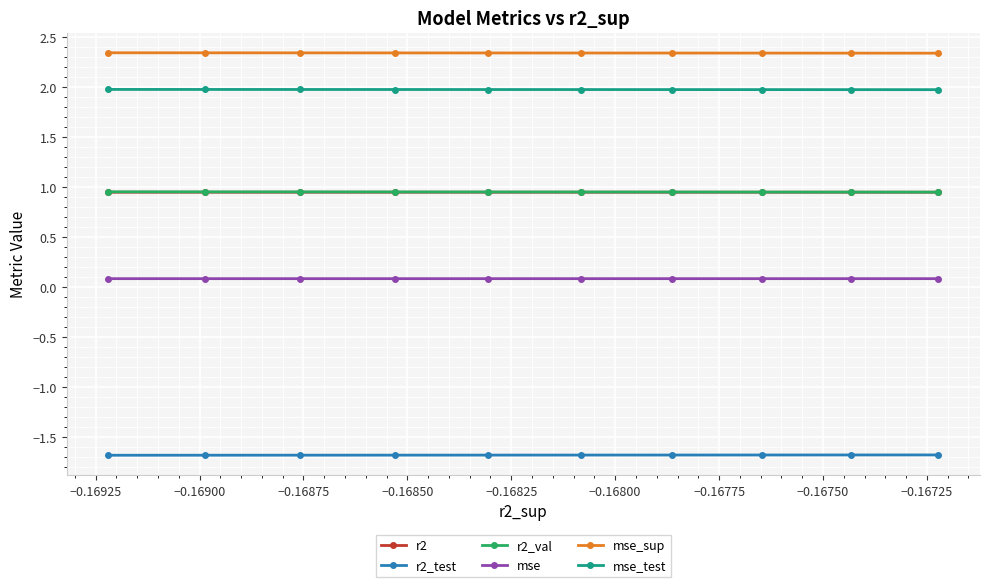

True or false: mse_sup and mse intersect in this chart.

False